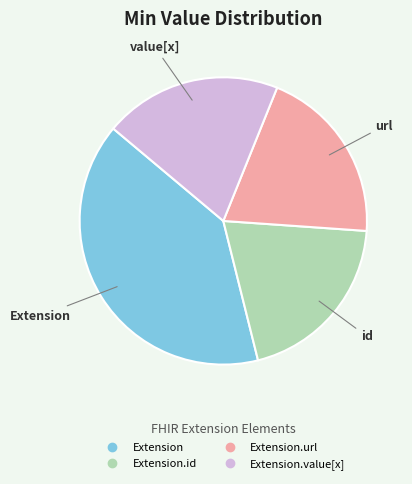

Is there any slice that represents more than half of the pie?

No